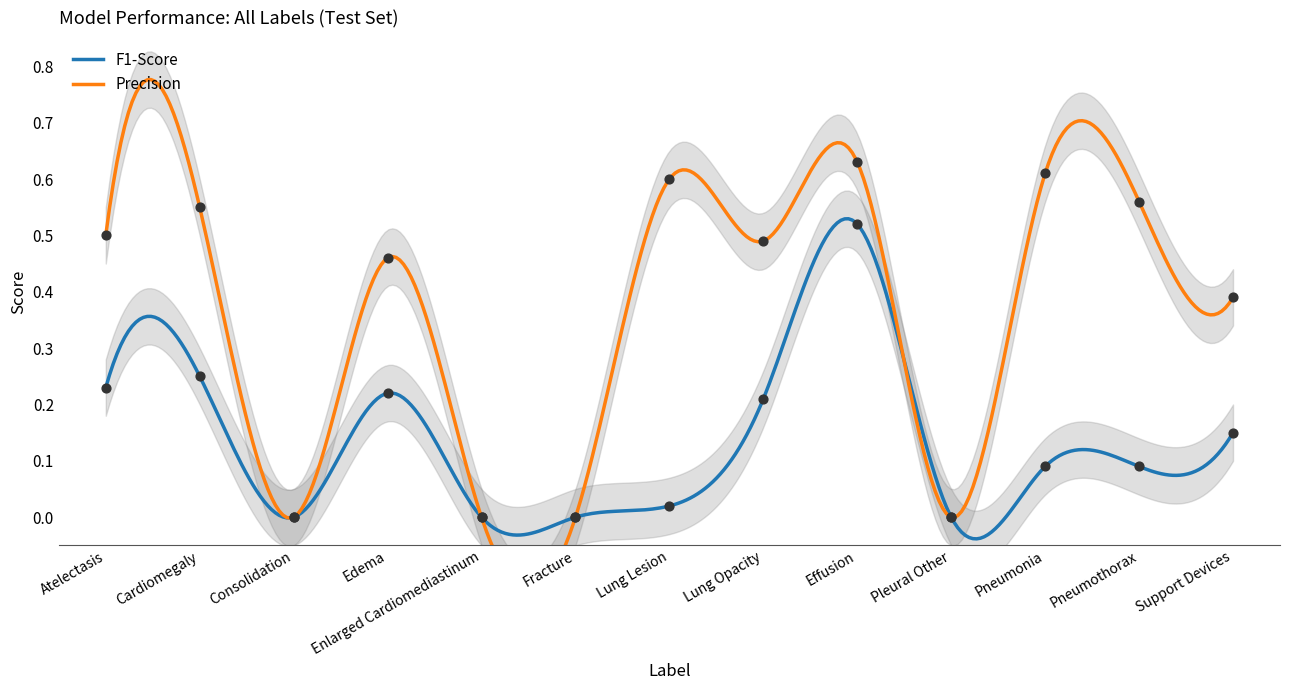

Which series has the largest Y range (max minus min)?

Precision